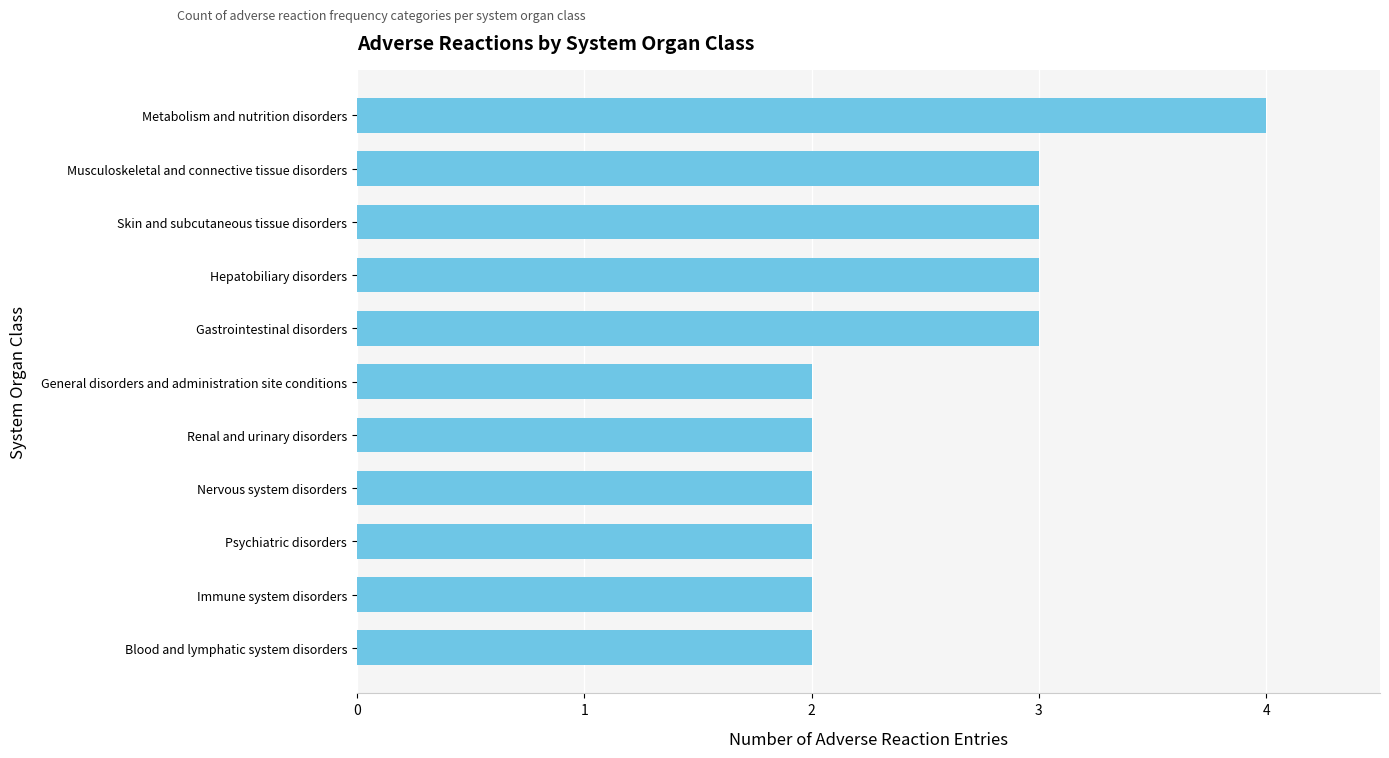

What is the difference between the maximum and minimum values?

2